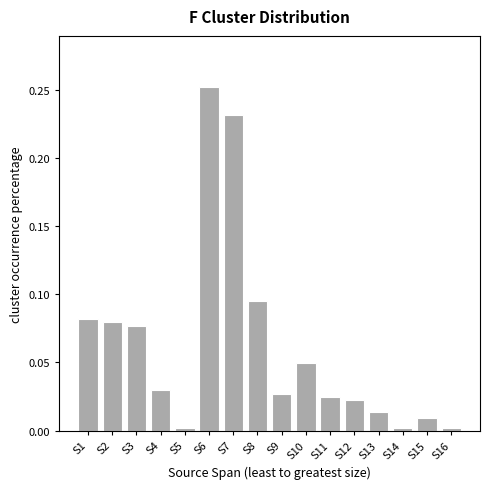

The chart shows a value of 0.0 at S12. True or false?

True